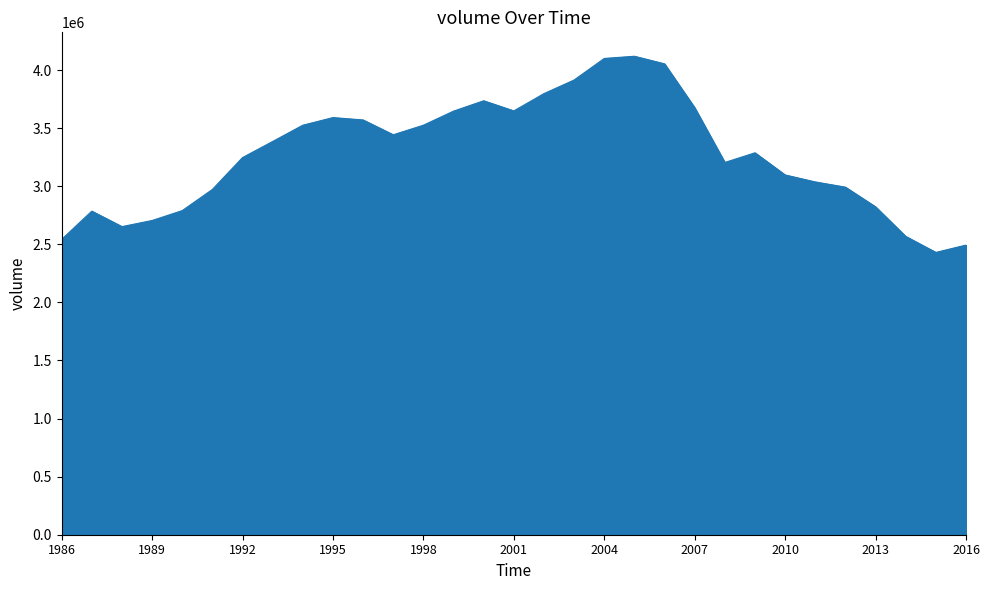

What is the smallest value displayed?

2429956